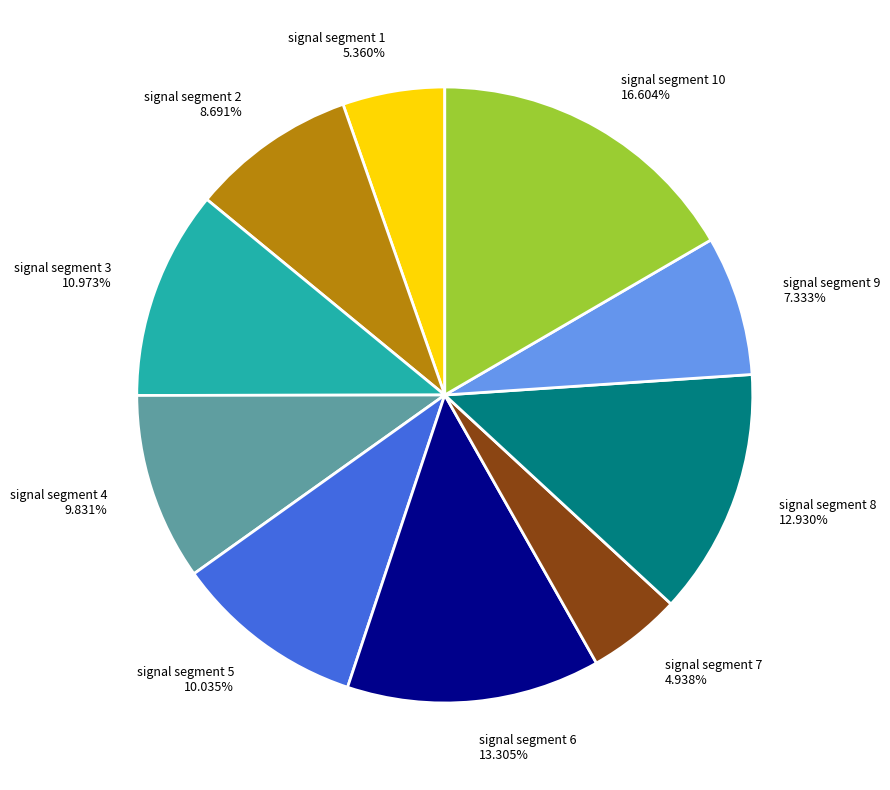

Do signal segment 10 16.604% and signal segment 2 8.691% together represent more than half of the pie?

No